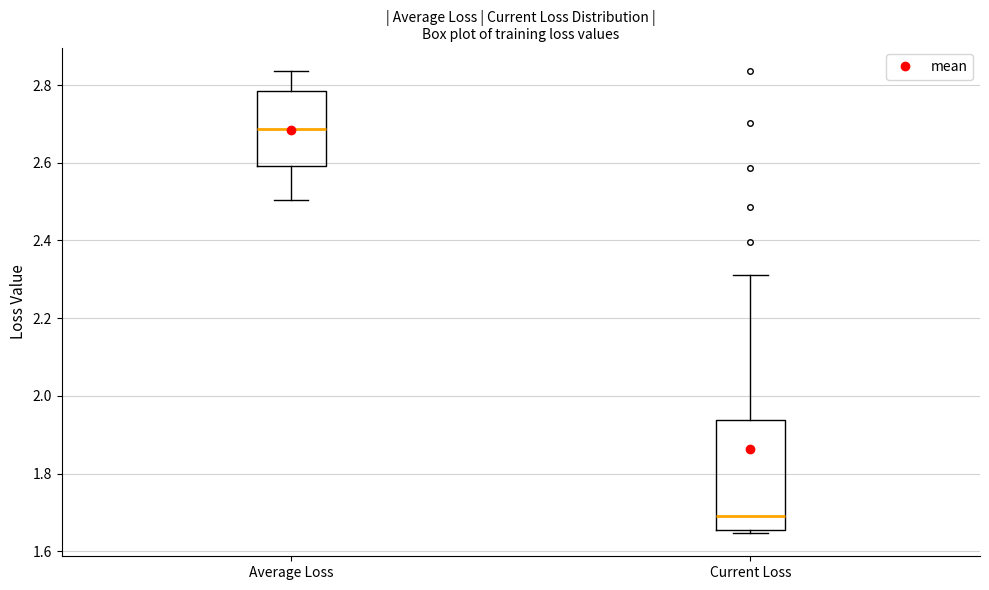

Reading left to right, transcribe this box plot: for each box, give where its median line is, the range the box spans, and where its two whiskers end, as read against the y-axis. The values are not printed on the chart, so give them approximately, as read against the axis.

Average Loss: median 2.68, box 2.60 to 2.78, whiskers 2.50 to 2.84
Current Loss: median 1.70, box 1.66 to 1.94, whiskers 1.64 to 2.32